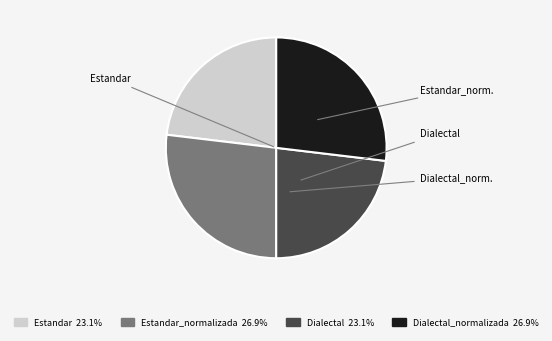

Is there a majority slice in this chart?

No